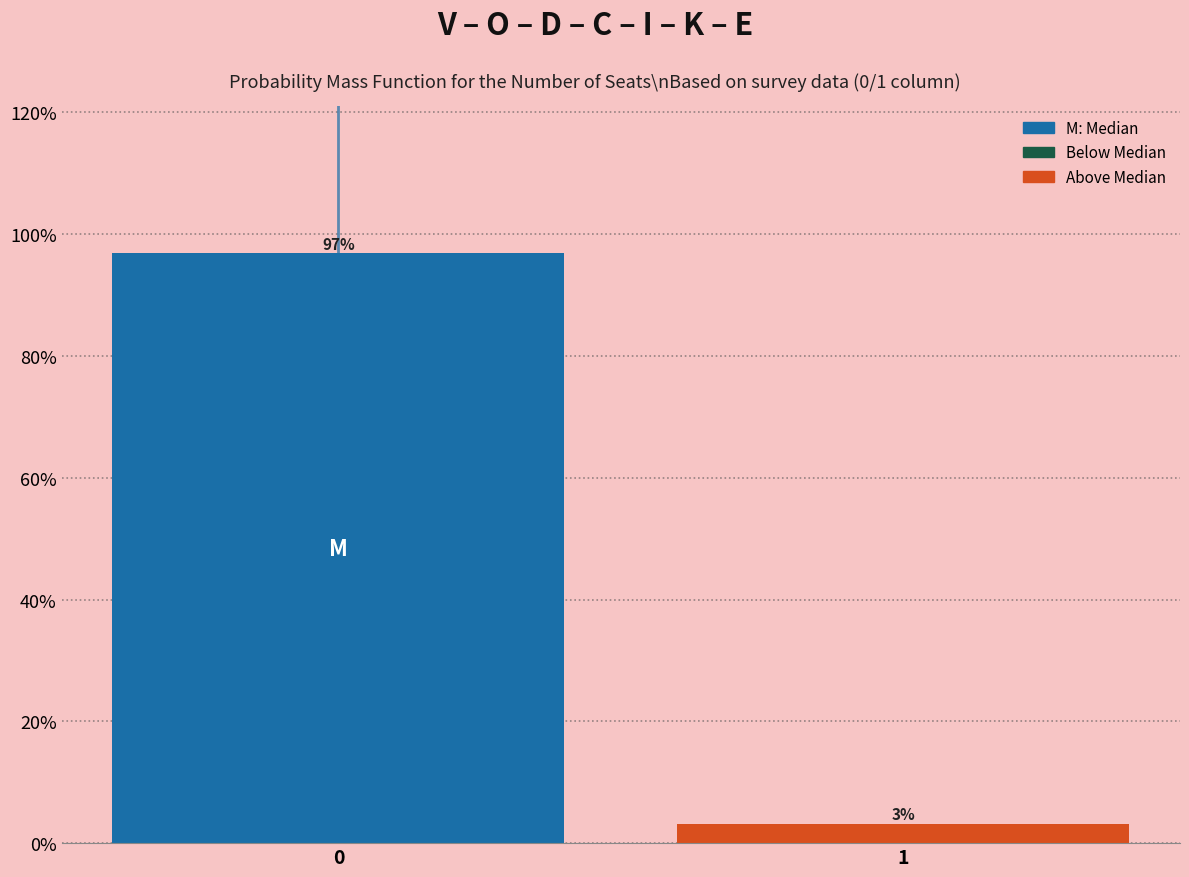

What is the approximate value at 0?

96.9